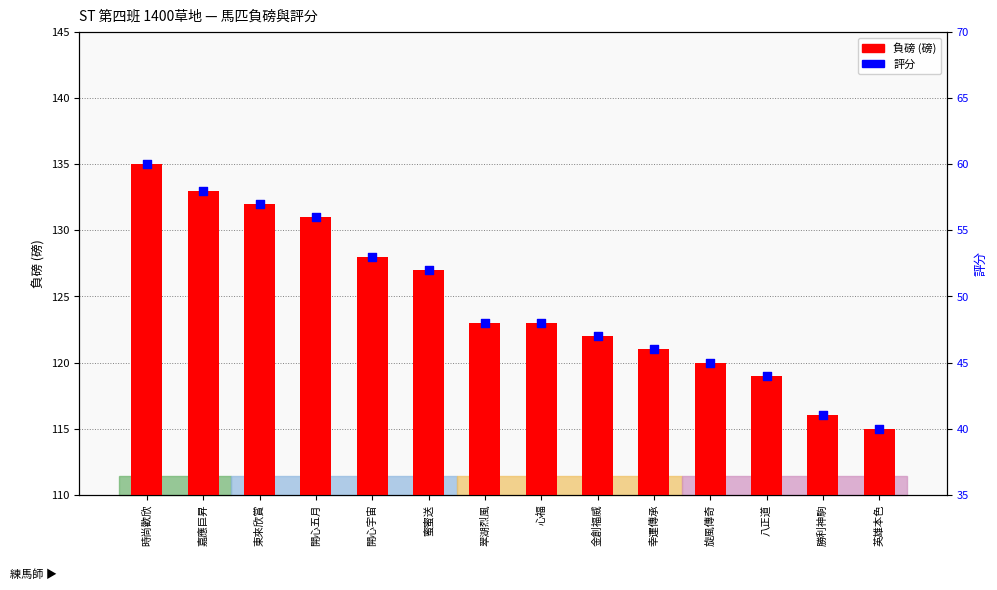

Which series has the largest Y range (max minus min)?

負磅 (磅)